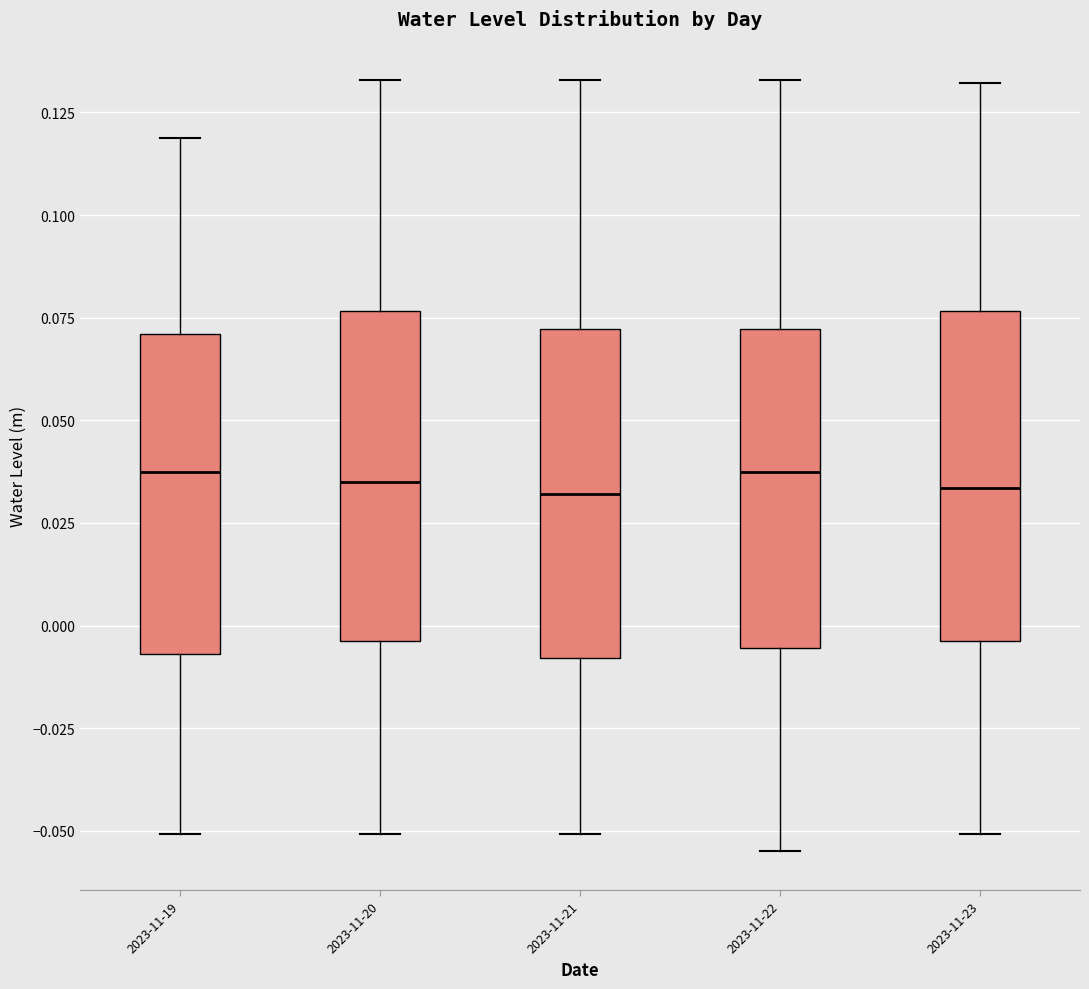

Reading left to right, transcribe this box plot: for each box, give where its median line is, the range the box spans, and where its two whiskers end, as read against the y-axis. The values are not printed on the chart, so give them approximately, as read against the axis.

2023-11-19: median 0.035, box -0.005 to 0.070, whiskers -0.050 to 0.120
2023-11-20: median 0.035, box -0.005 to 0.075, whiskers -0.050 to 0.135
2023-11-21: median 0.030, box -0.010 to 0.070, whiskers -0.050 to 0.135
2023-11-22: median 0.035, box -0.005 to 0.070, whiskers -0.055 to 0.135
2023-11-23: median 0.035, box -0.005 to 0.075, whiskers -0.050 to 0.130